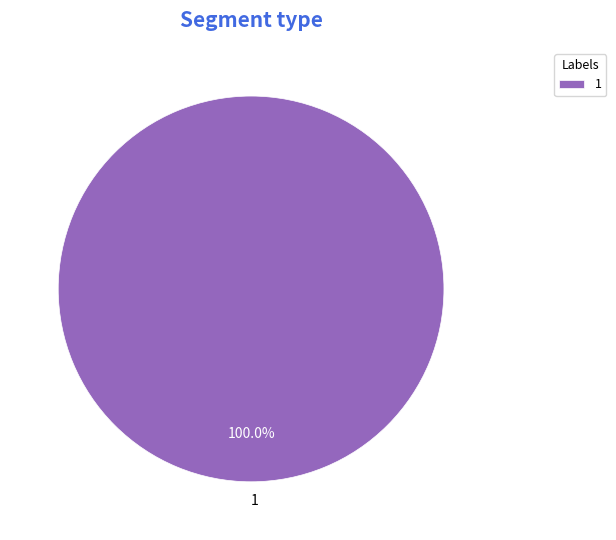

Does 1 represent more than half of the total?

Yes